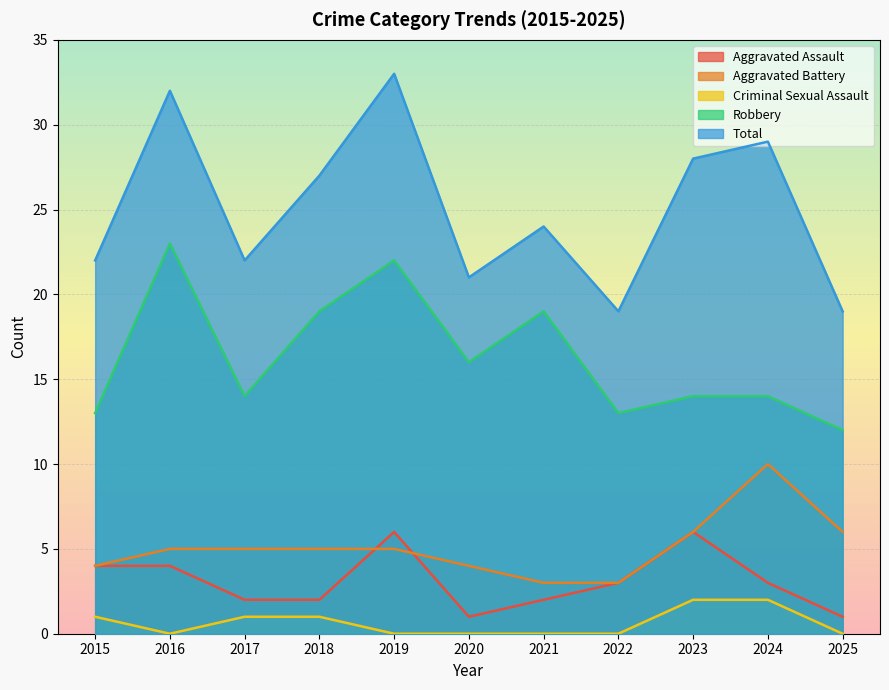

True or false: Aggravated Battery has a value of 6 at 2023.

True